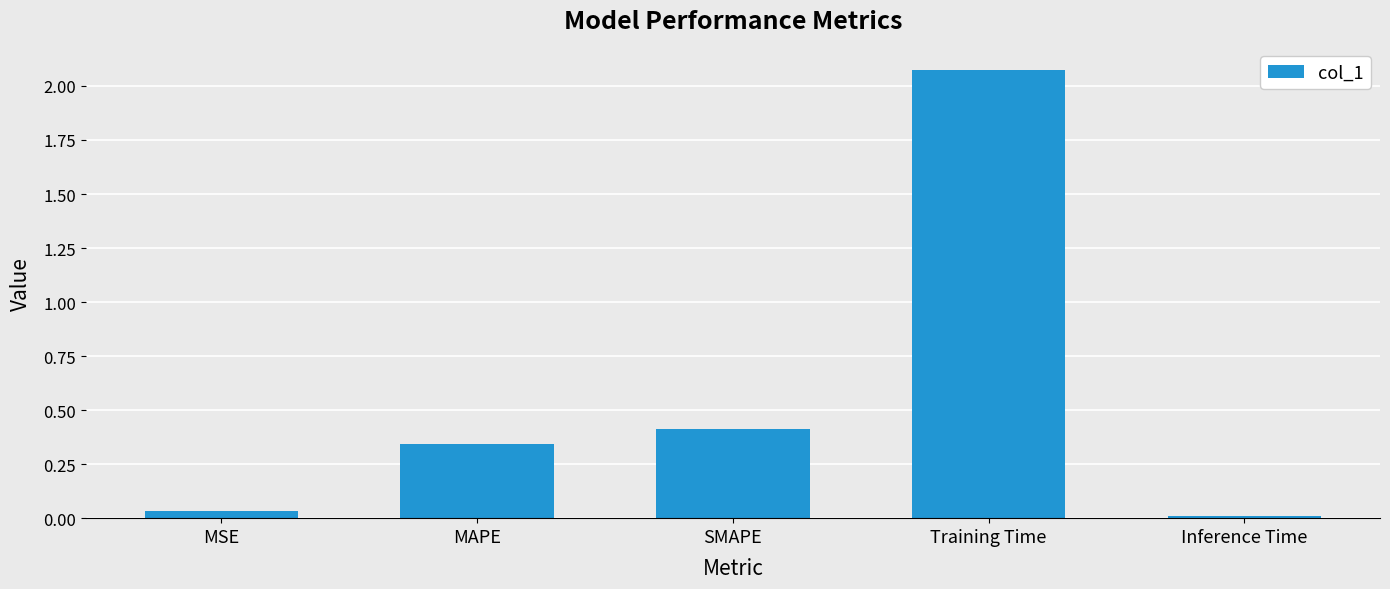

What is the value of the 3rd bar from the left?

0.4